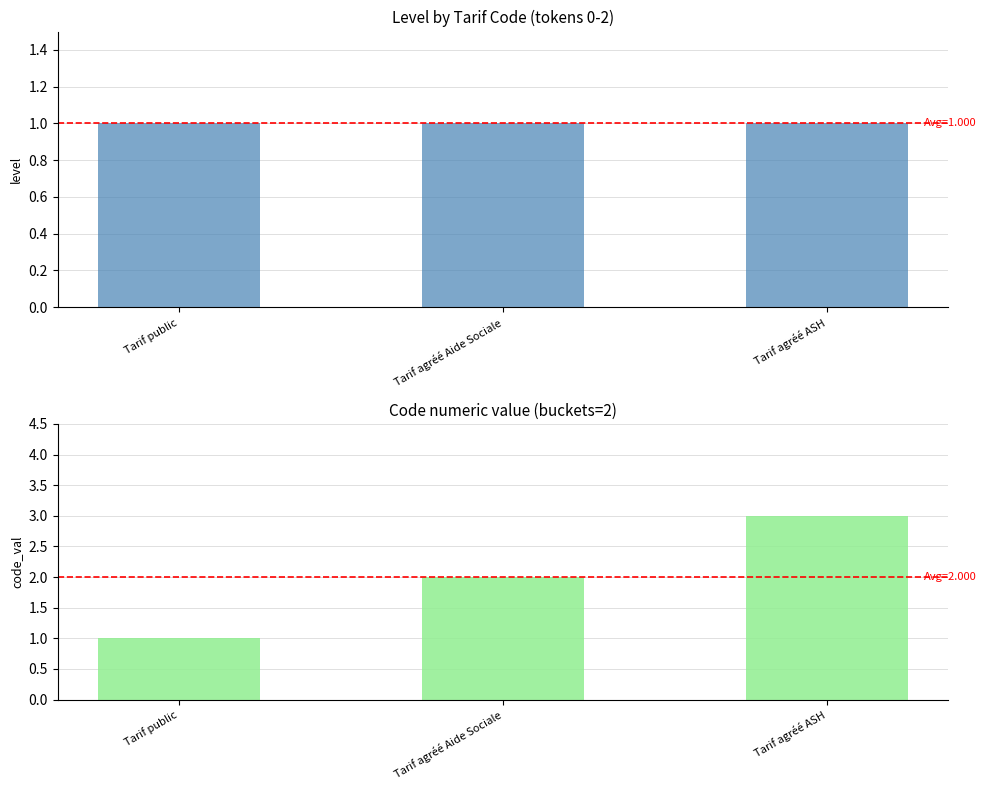

At which label does Code first exceed 2?

Tarif agréé ASH